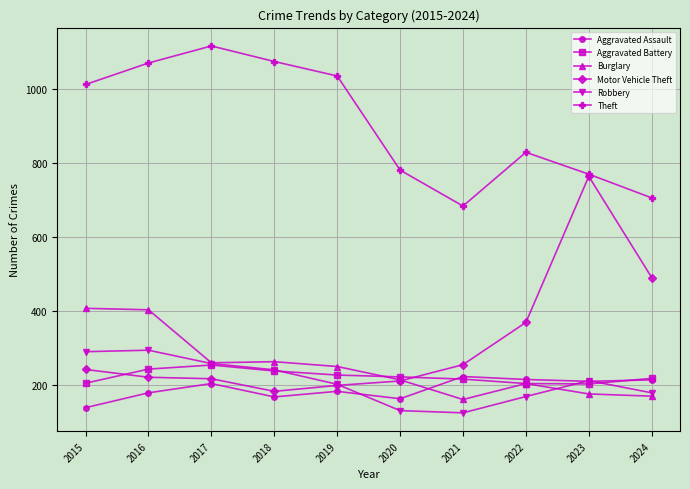

Which series has the widest spread of values?

Motor Vehicle Theft